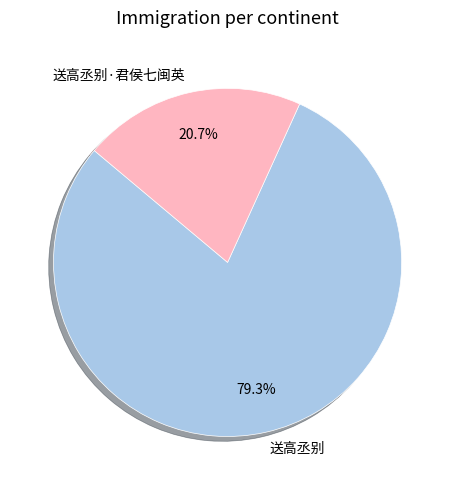

How many segments does this pie chart have?

2